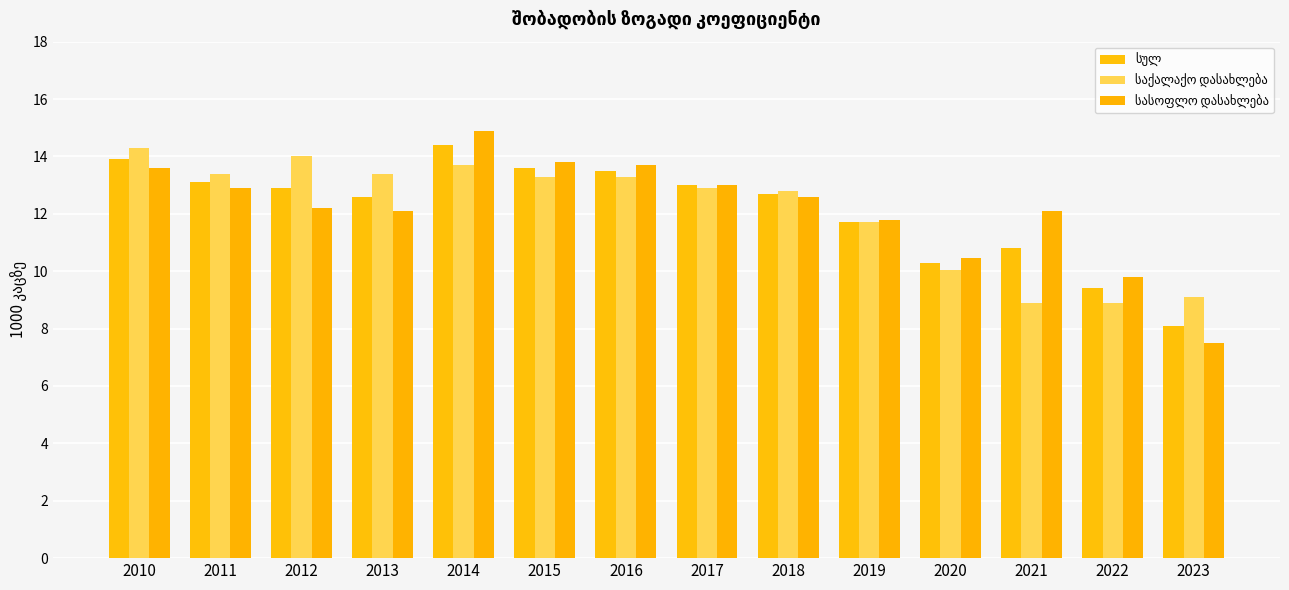

What is the smallest value displayed?

7.5